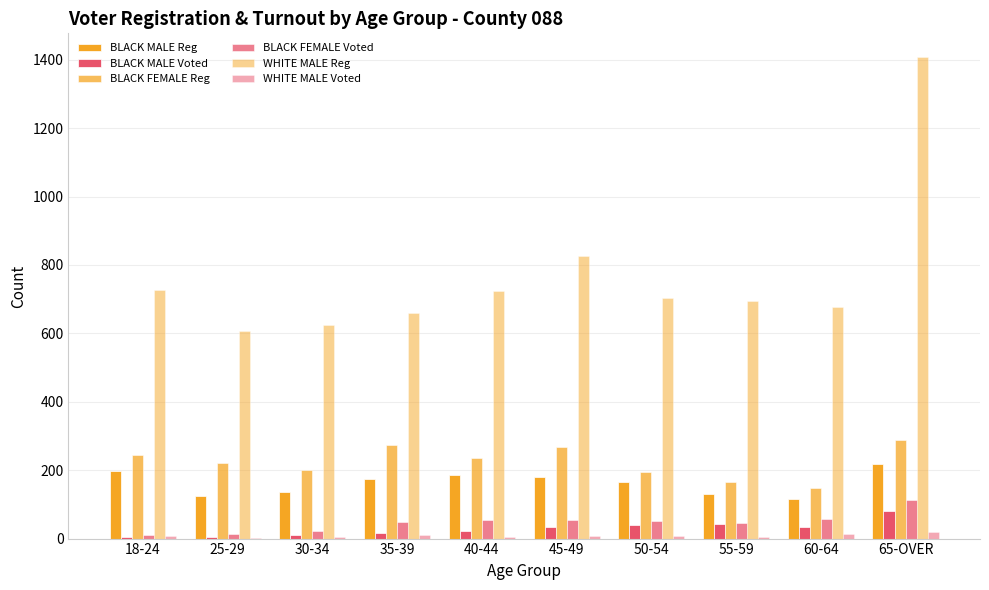

Are the bars grouped side by side (vs. stacked)?

Yes